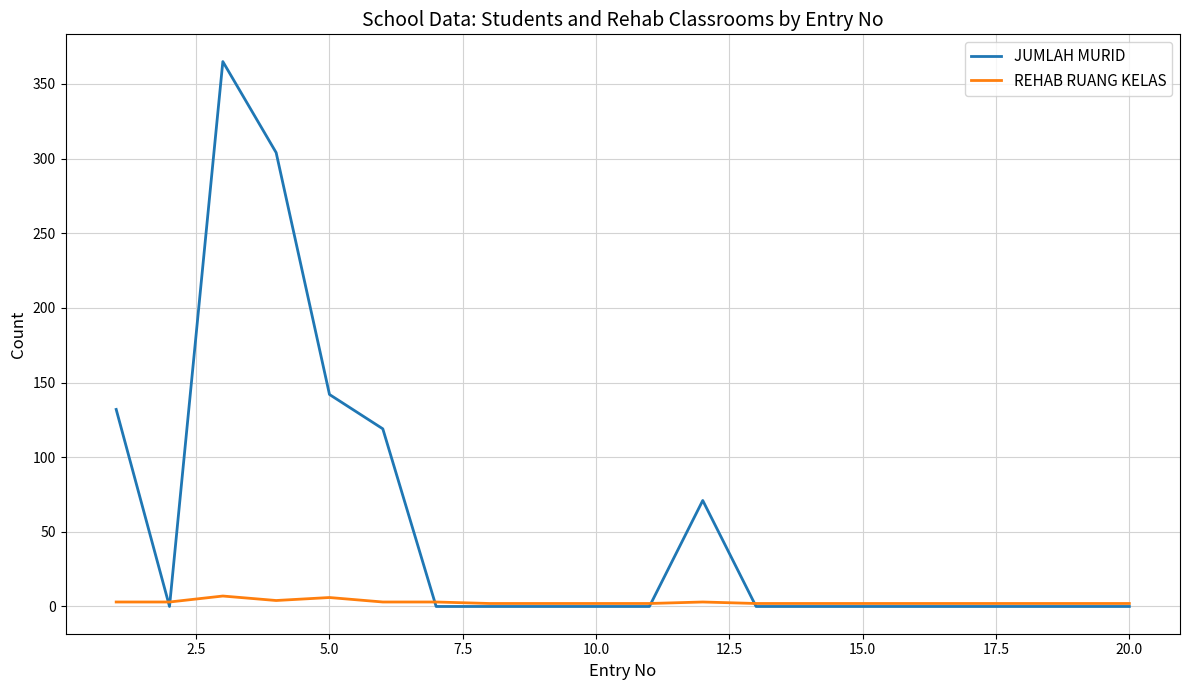

How many times do JUMLAH MURID and REHAB RUANG KELAS cross each other?

5